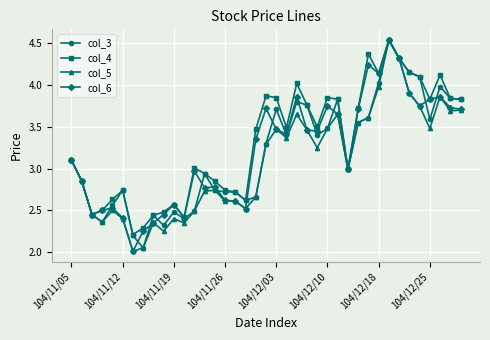

How many data points does each series have?

39